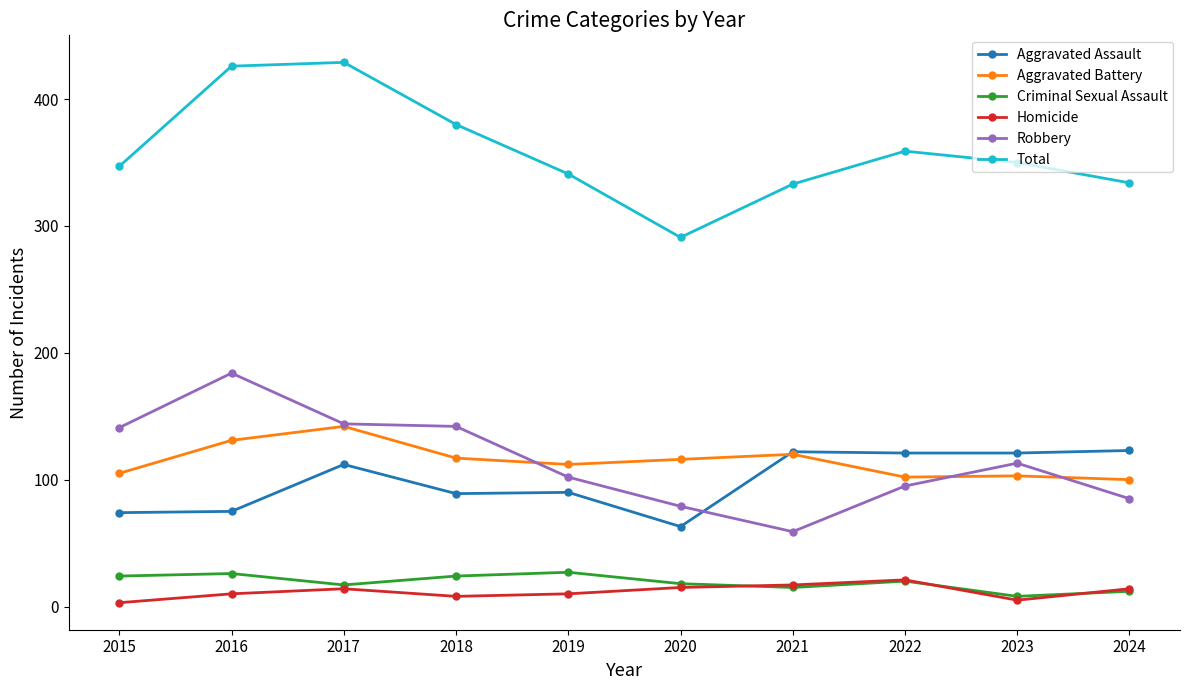

What is the value of the Aggravated Assault point at the 6th from the left?

63